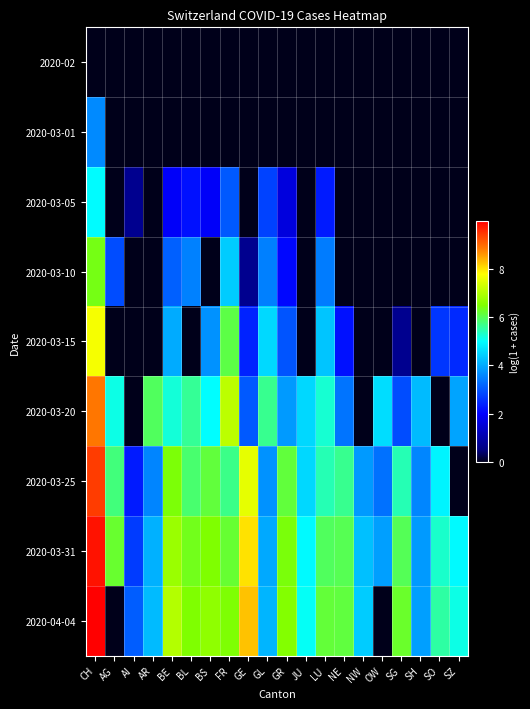

Between AG and BS, which is larger?

AG